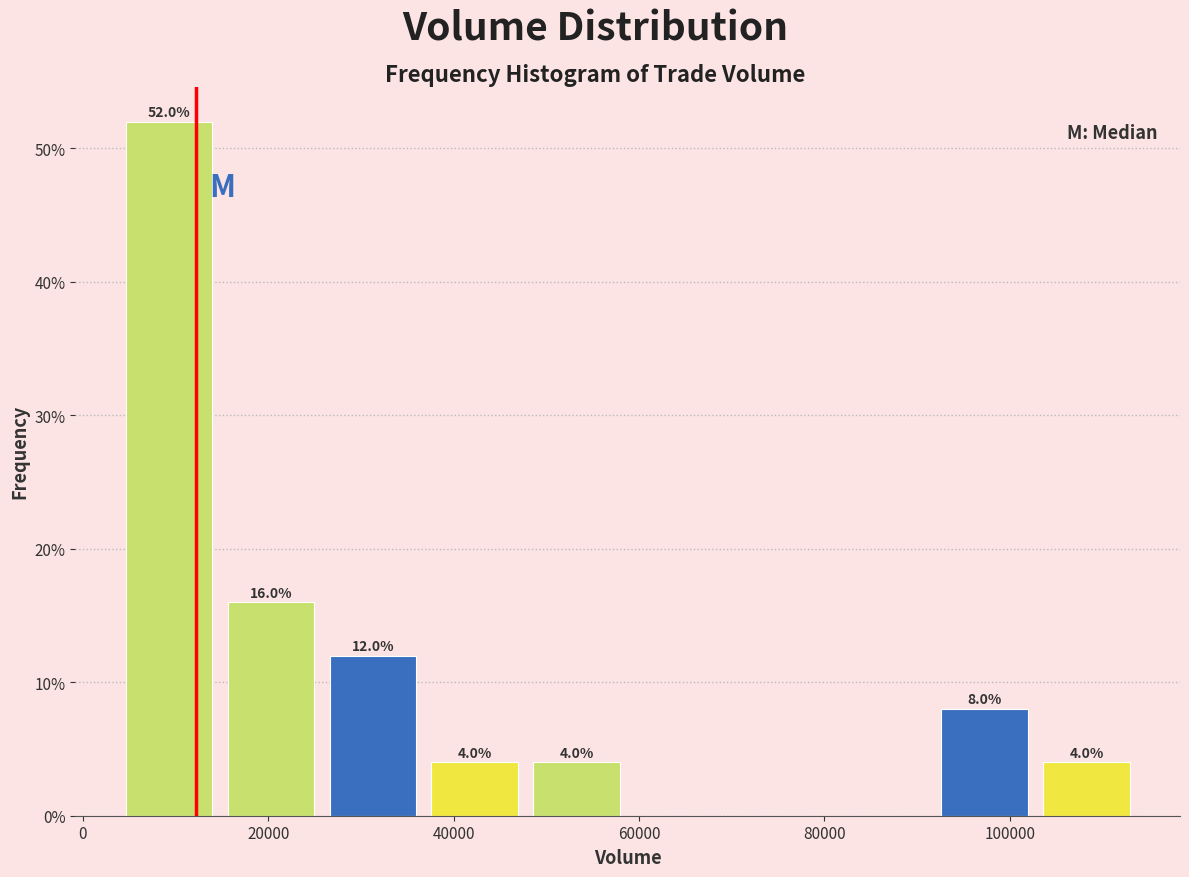

Over which range of the x-axis is the bar tallest?

4000 to 14000